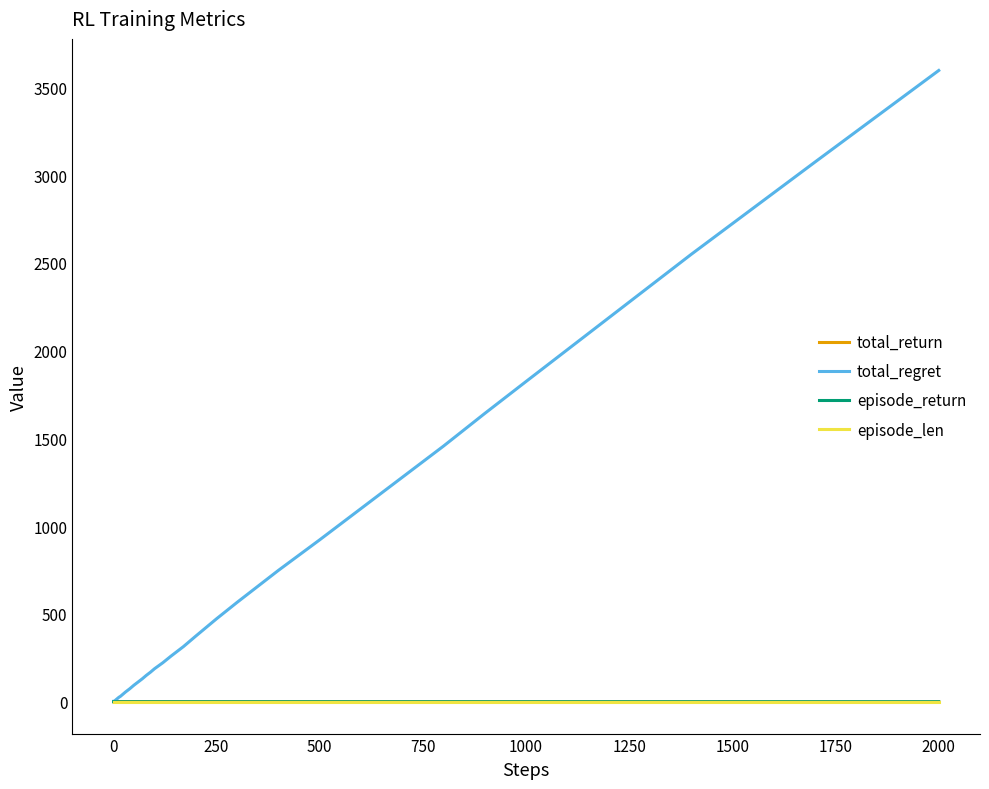

Which series has the largest total across all categories?

total_regret